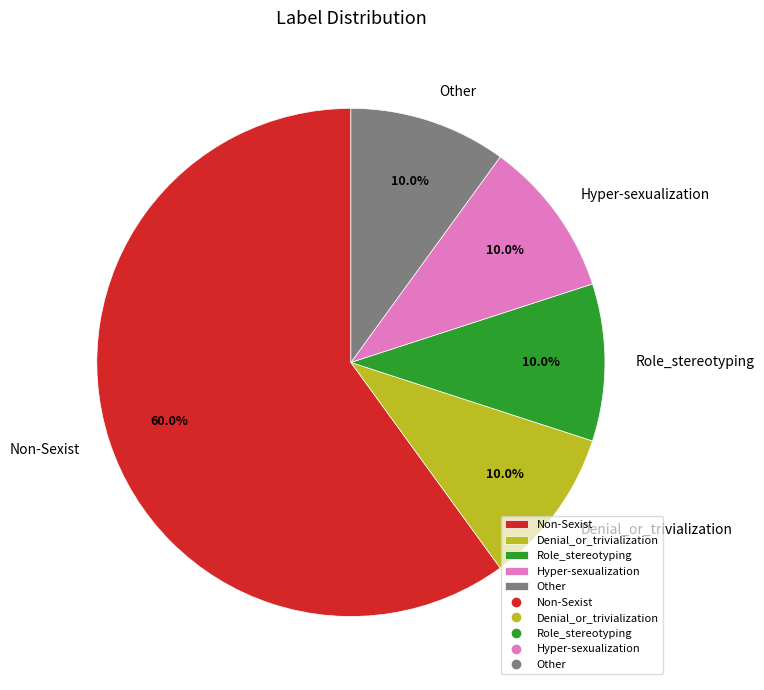

Is it true that Other is 10% of the pie?

True